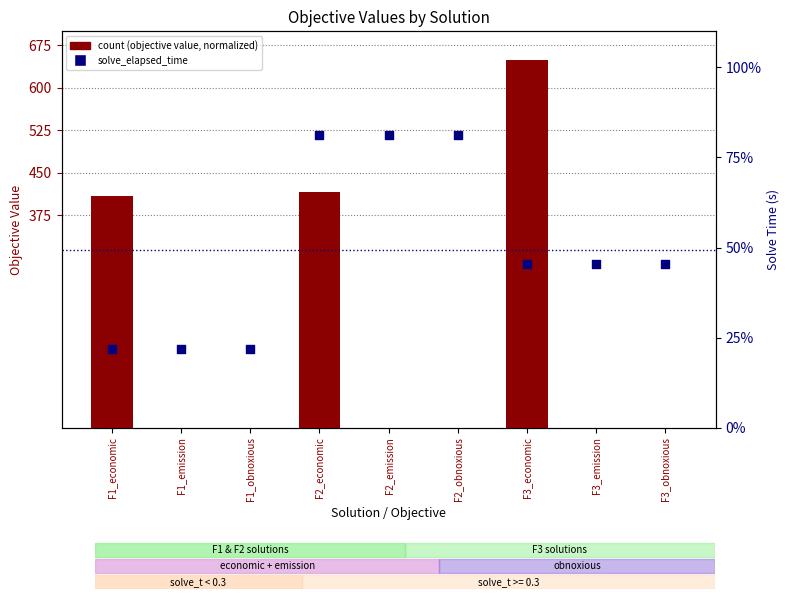

Which series has the widest spread of Y values?

count